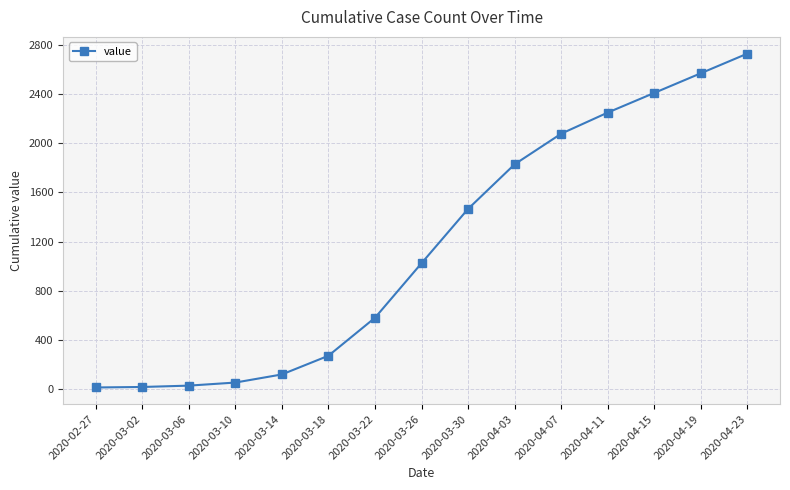

Between 2020-03-14 and 2020-03-10, which is larger?

2020-03-14